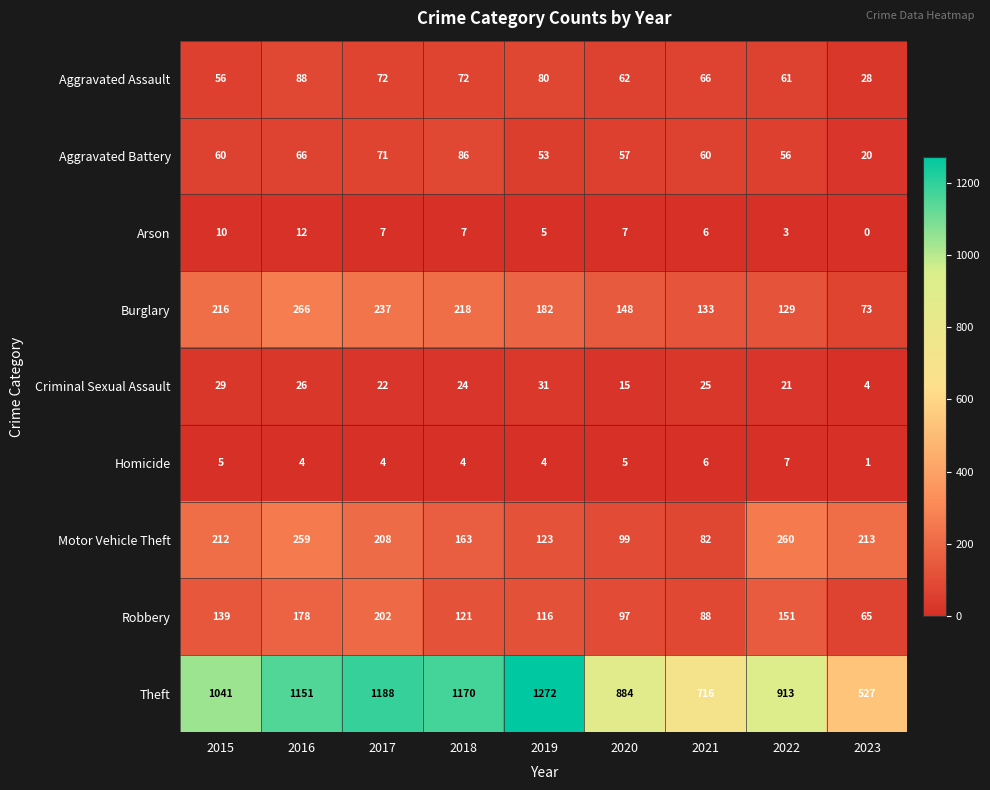

What is the lowest value of the Aggravated Assault series?

28